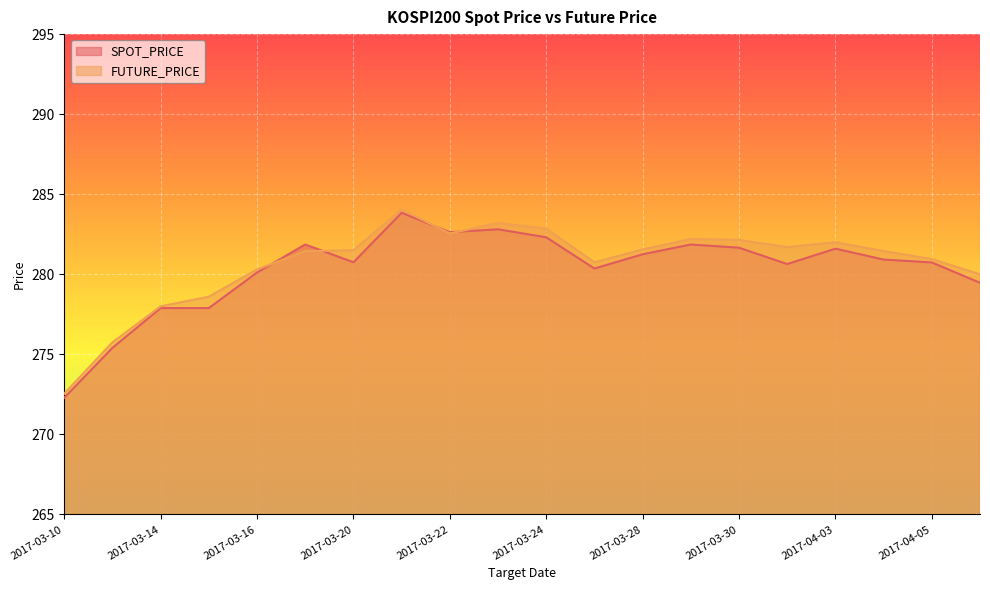

What is the value of the SPOT_PRICE point at the 8th from the left?

283.8